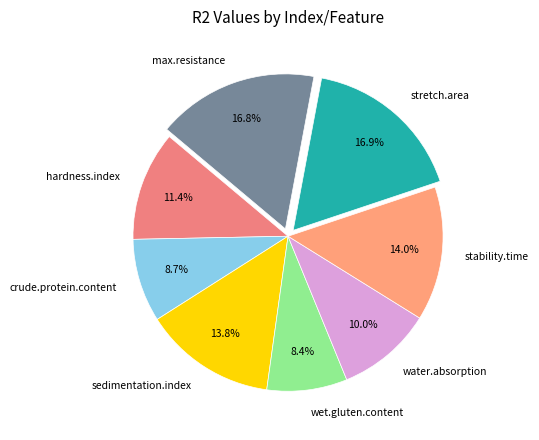

Which has a higher value, wet.gluten.content or stretch.area?

stretch.area